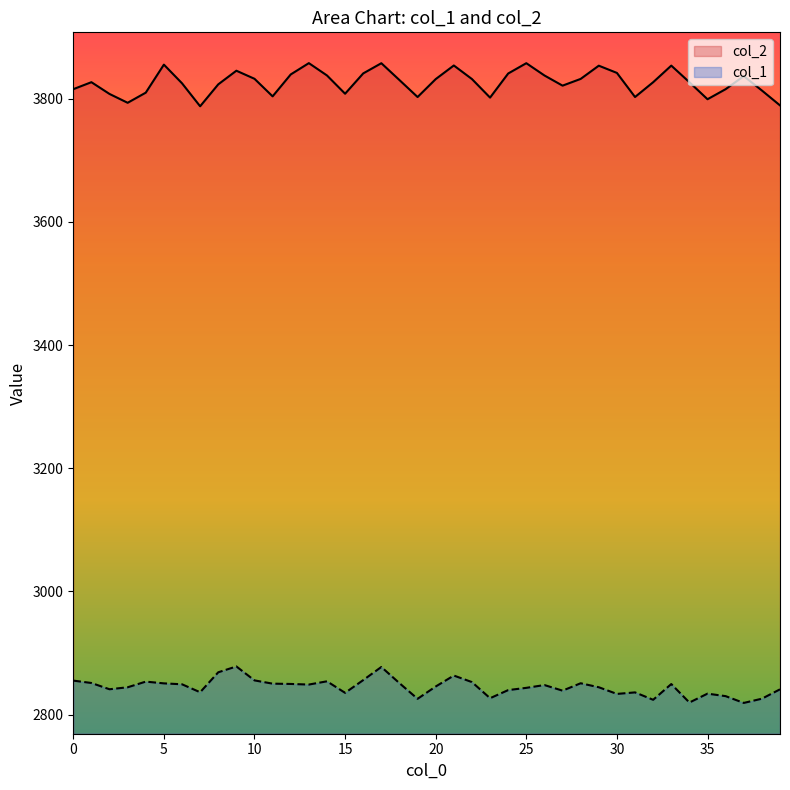

True or false: col_2 and col_1 intersect in this chart.

False